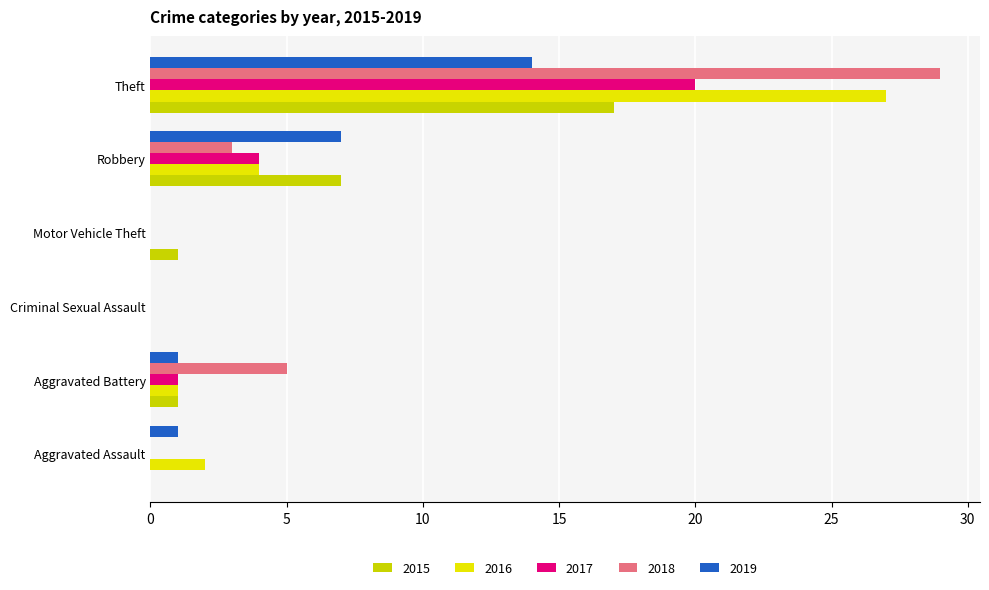

What is the sum of all 2016 values?

34